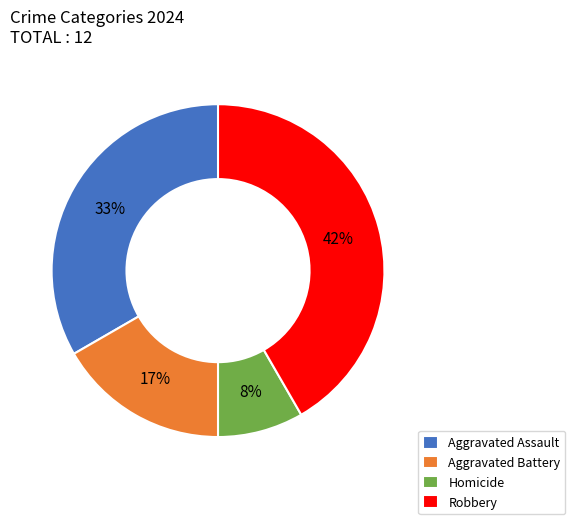

Count the number of slices in the pie.

4